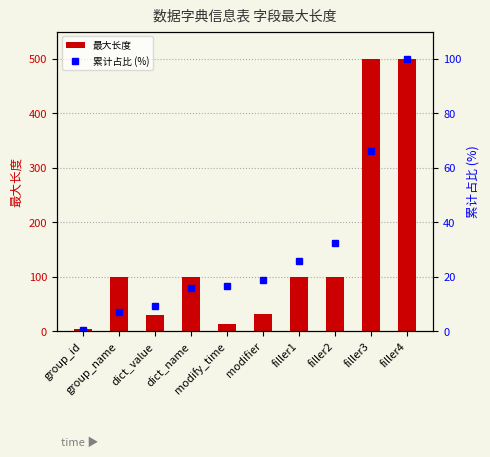

What is the sum of all 累计占比 (%) values?

292.2